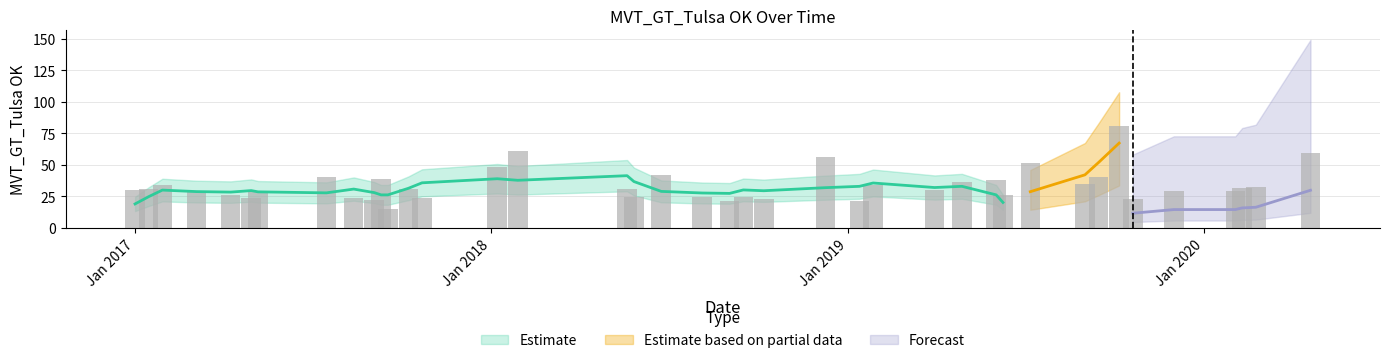

What is the label of the 22nd bar from the left?

2018-09-16